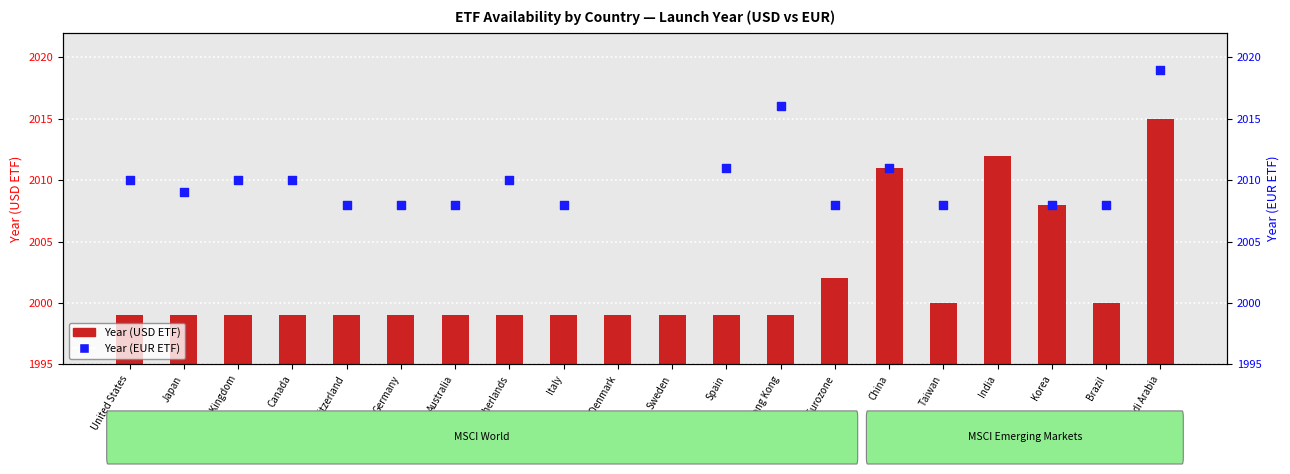

What is the change in value from Australia to Brazil?

+1